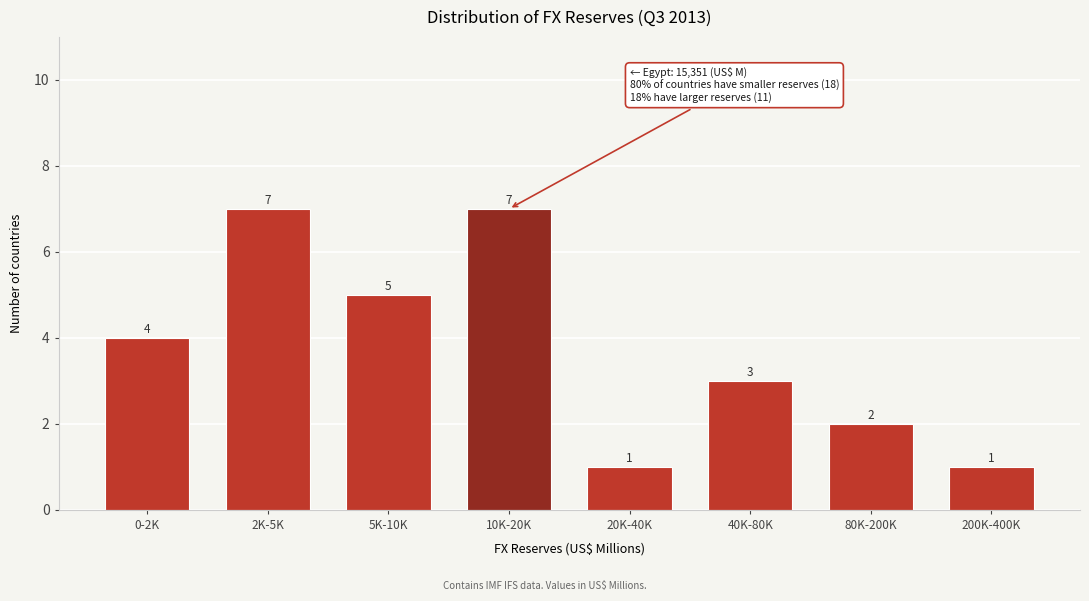

Reading left to right, what are all the values shown in this chart?

4	7	5	7	1	3	2	1